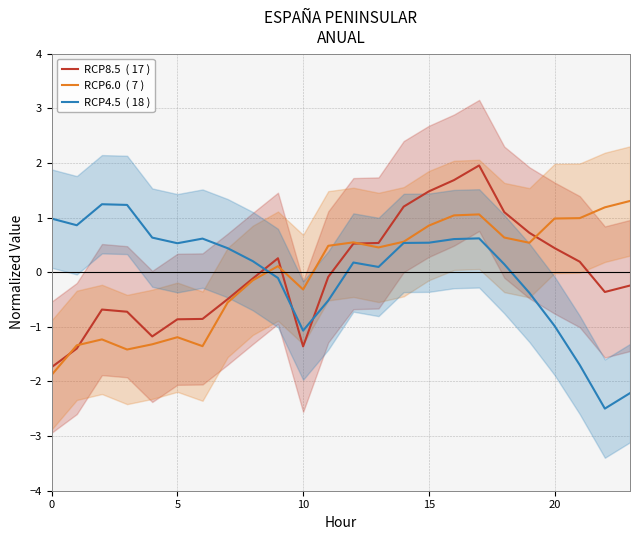

What is the total value across all series at 8?

-0.1